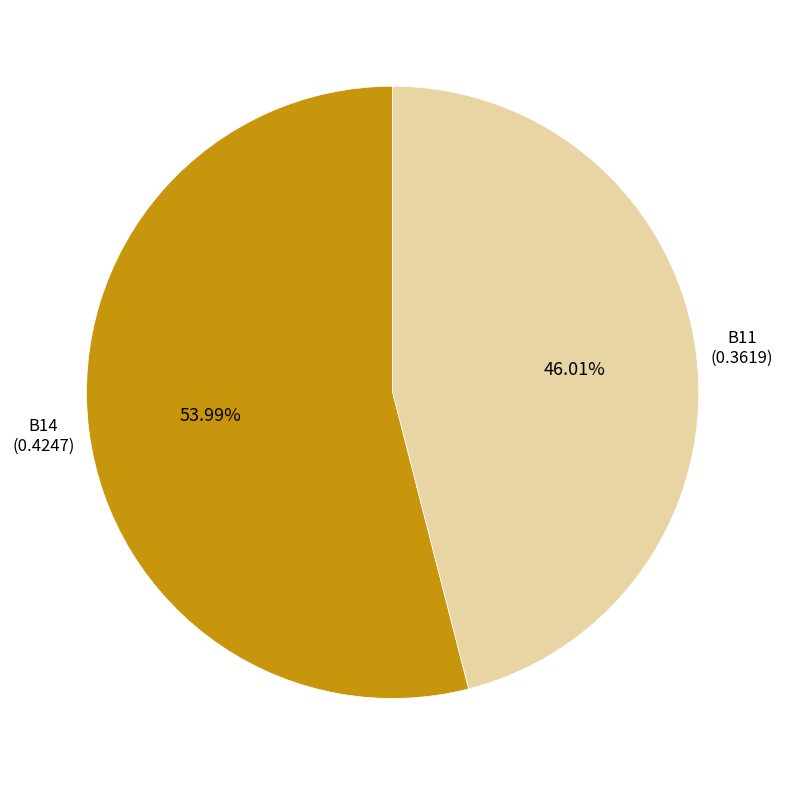

How many segments does this pie chart have?

2